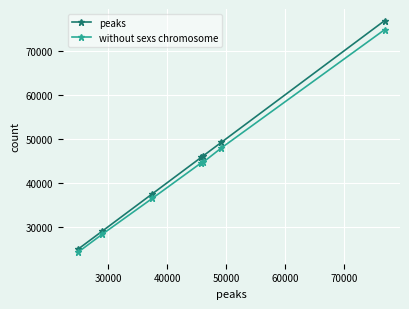

True or false: peaks and without sexs chromosome intersect in this chart.

False